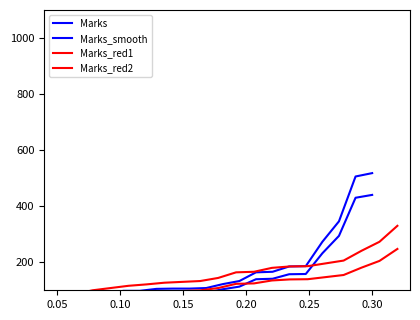

The Marks_smooth series shows 25.3 at 0.05. True or false?

False